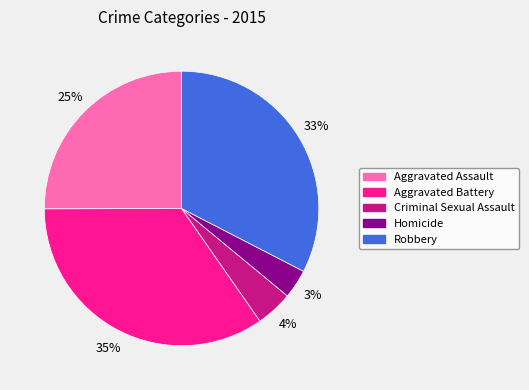

To the nearest percent, what is the combined percentage of Robbery and Aggravated Assault?

58%